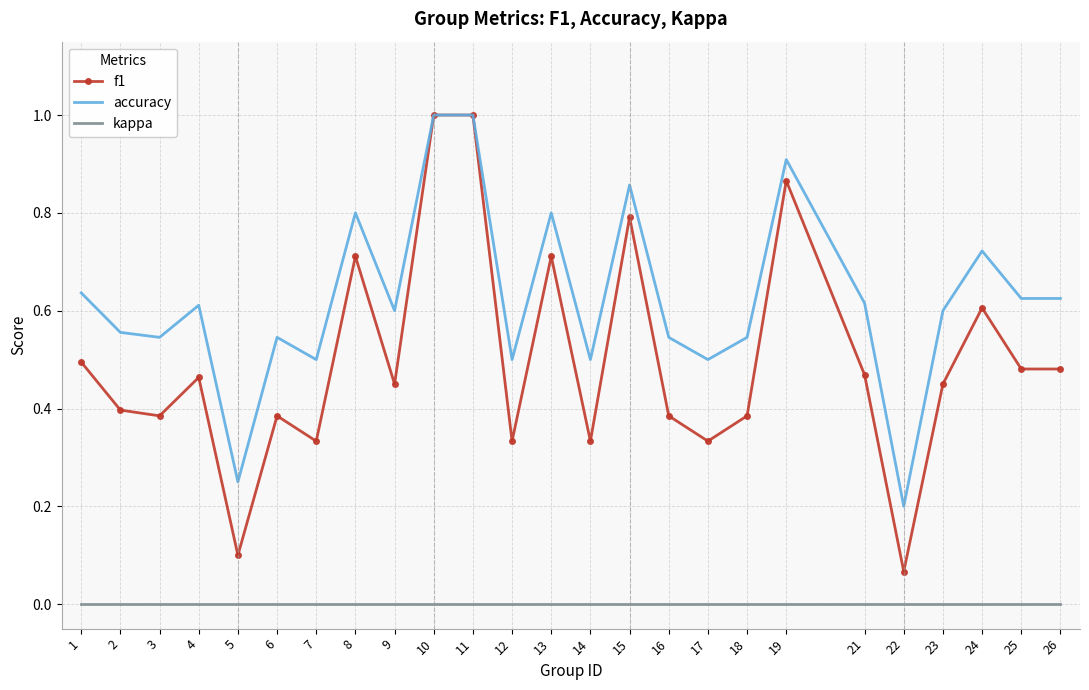

Is the value of f1 at 5 greater than the value of accuracy at 10?

No